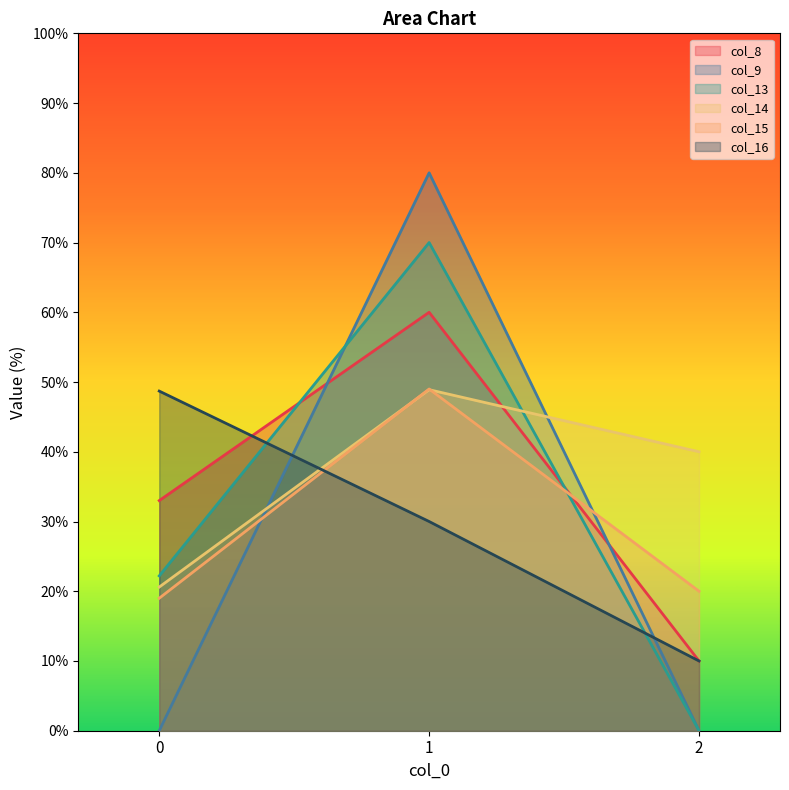

Which series changed the most between 0 and 2?

col_16